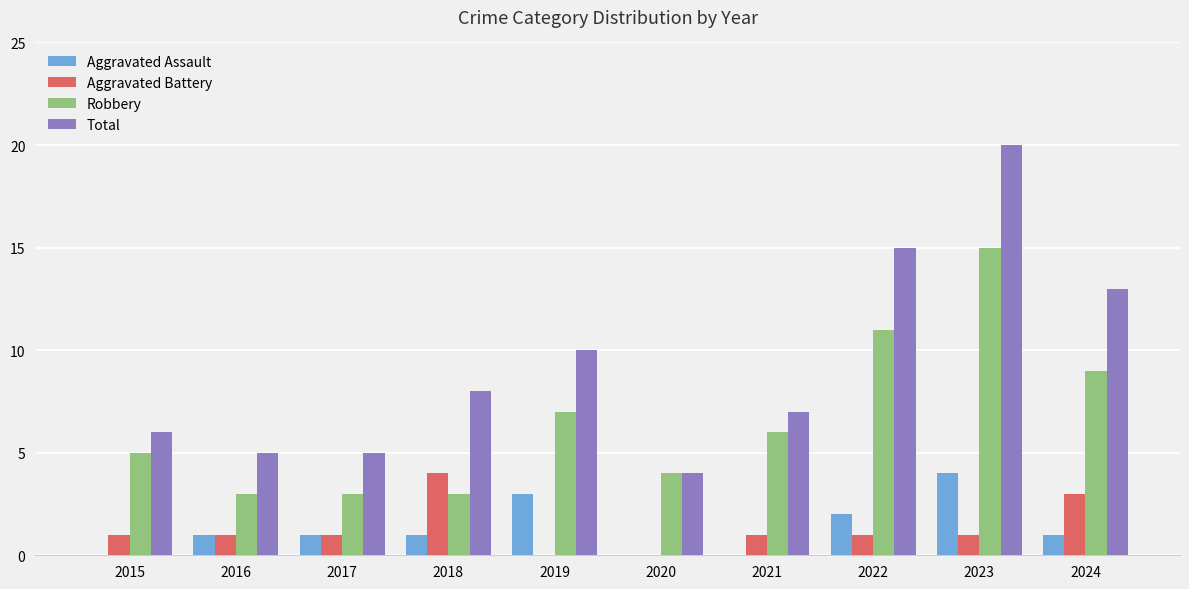

Reading right to left, extract all data points from this chart.

Aggravated Assault: 2024=1	2023=4	2022=2	2021=0	2020=0	2019=3	2018=1	2017=1	2016=1	2015=0
Aggravated Battery: 2024=3	2023=1	2022=1	2021=1	2020=0	2019=0	2018=4	2017=1	2016=1	2015=1
Robbery: 2024=9	2023=15	2022=11	2021=6	2020=4	2019=7	2018=3	2017=3	2016=3	2015=5
Total: 2024=13	2023=20	2022=15	2021=7	2020=4	2019=10	2018=8	2017=5	2016=5	2015=6